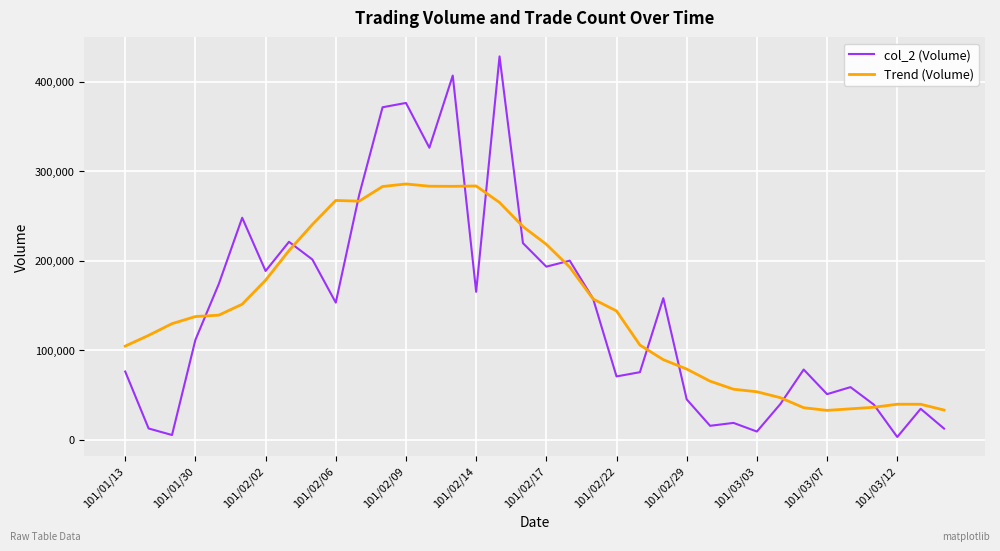

What is the greatest value displayed?

428170.0